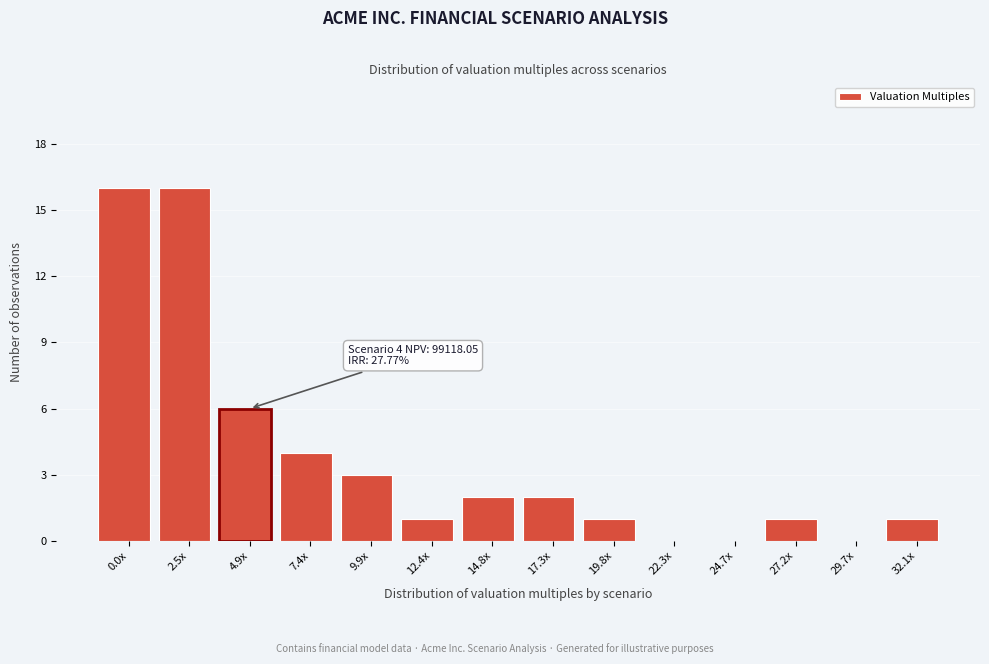

Reading left to right, transcribe all the data shown in this chart.

0.0x=16	2.5x=16	4.9x=6	7.4x=4	9.9x=3	12.4x=1	14.8x=2	17.3x=2	19.8x=1	22.3x=0	24.7x=0	27.2x=1	29.7x=0	32.1x=1